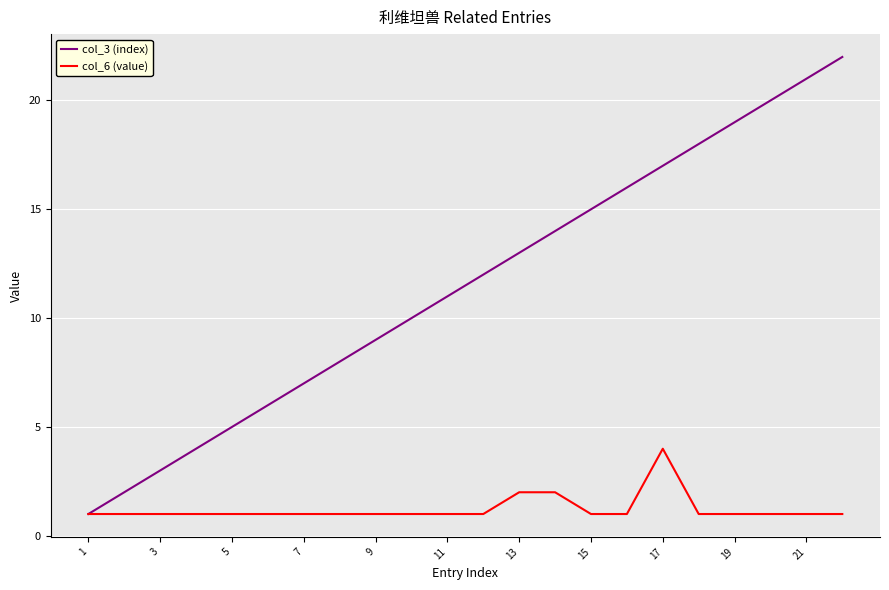

Is this an area chart (filled region under the line)?

No